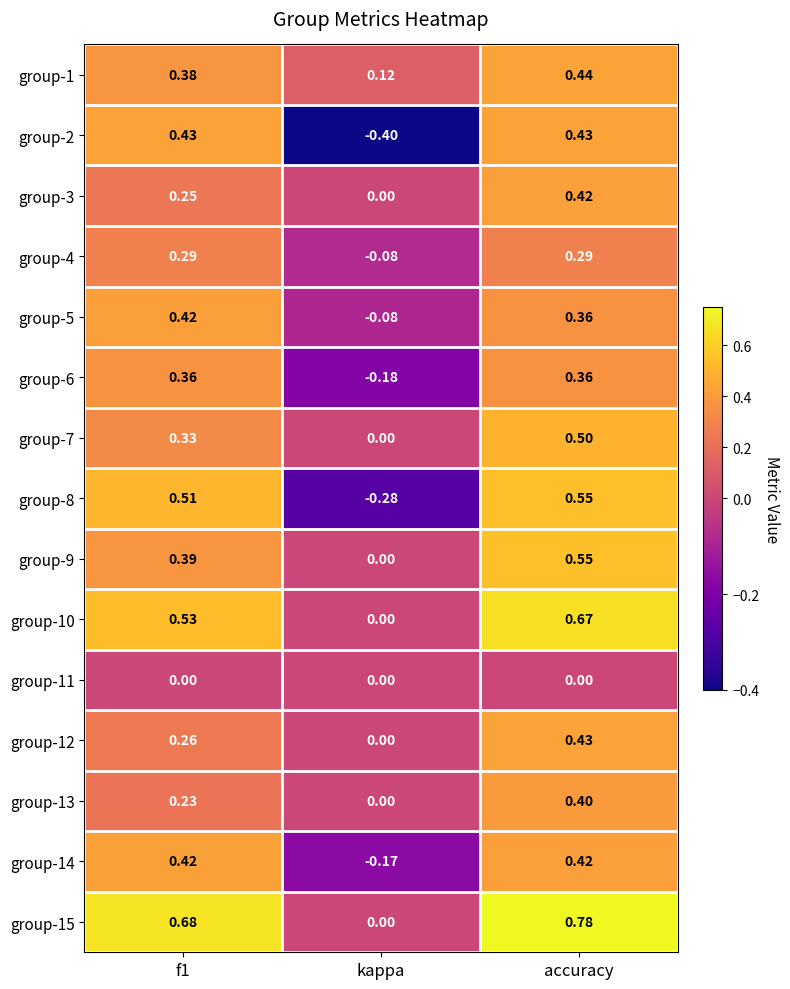

Where is group-13 nearest to the value 0?

kappa